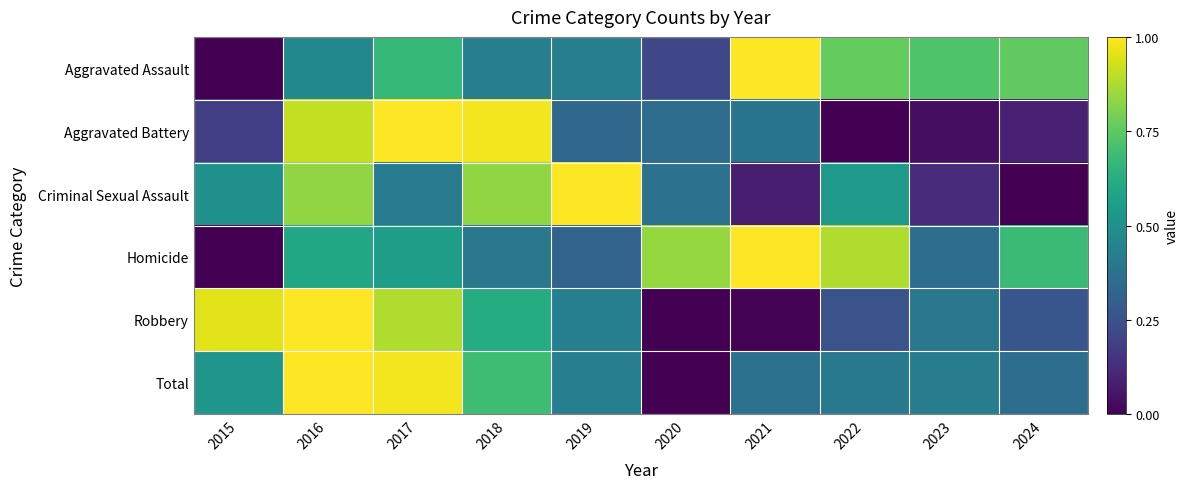

Which series has the widest spread of values?

Aggravated Assault